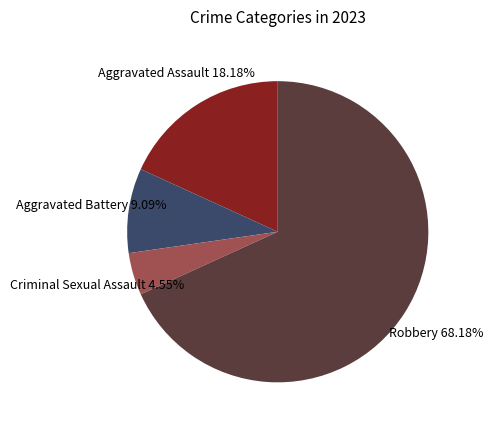

Is there a majority slice in this chart?

Yes